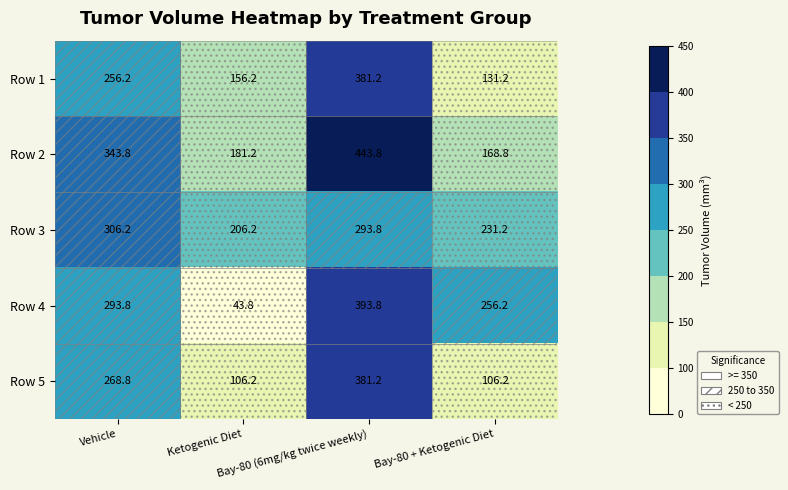

At which category is the sum across all series the highest?

Bay-80 (6mg/kg twice weekly)